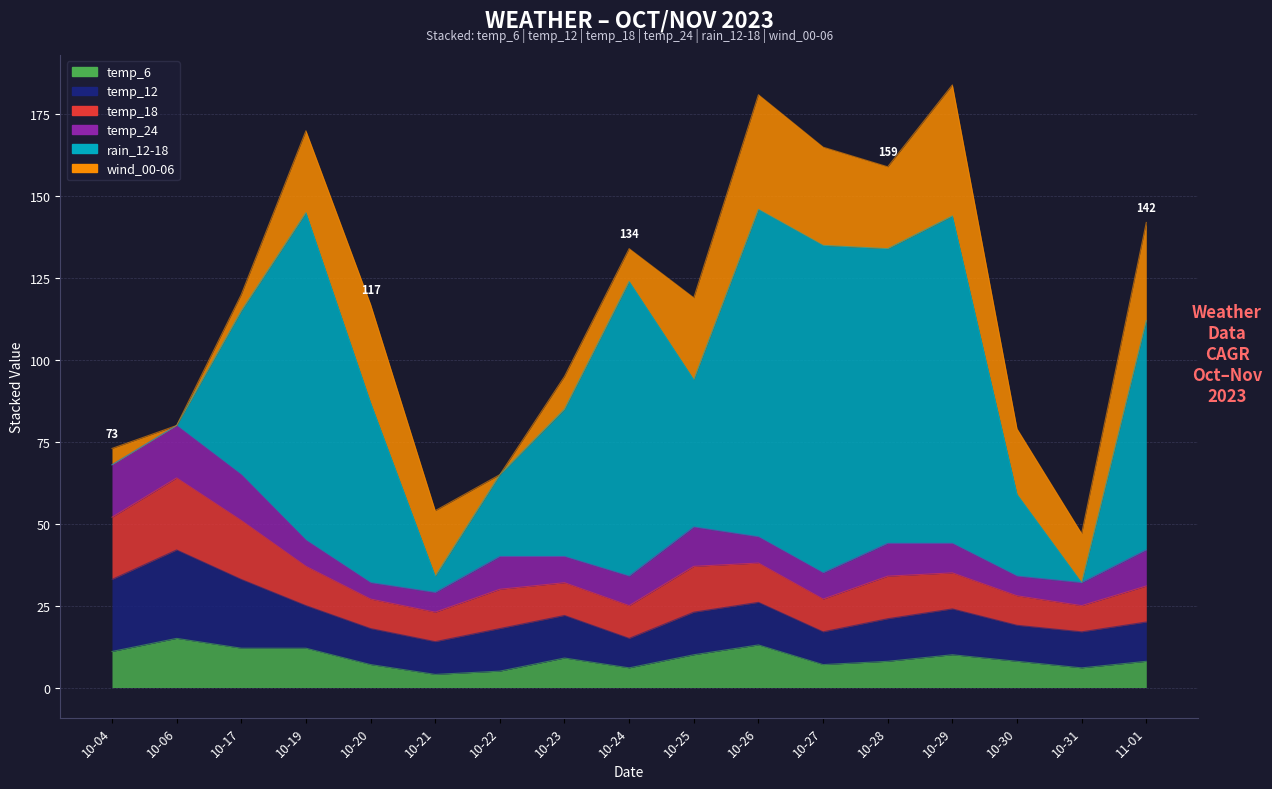

What is the average value of the wind_00-06 series?

19